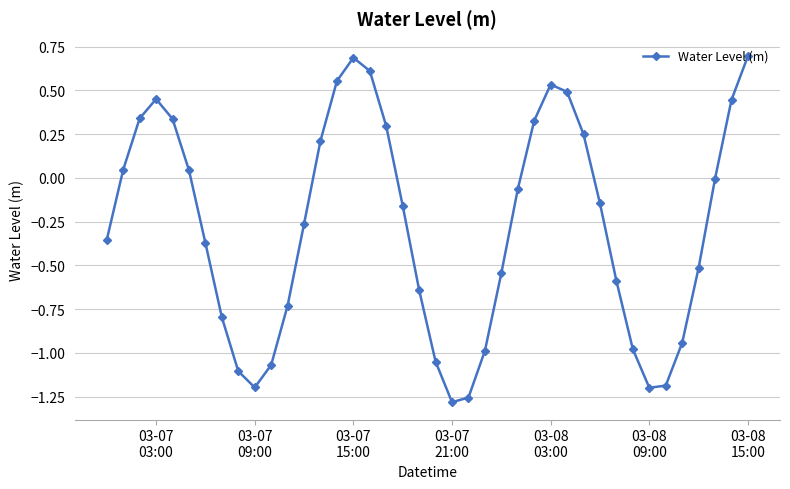

What is the maximum value shown in the chart?

0.7